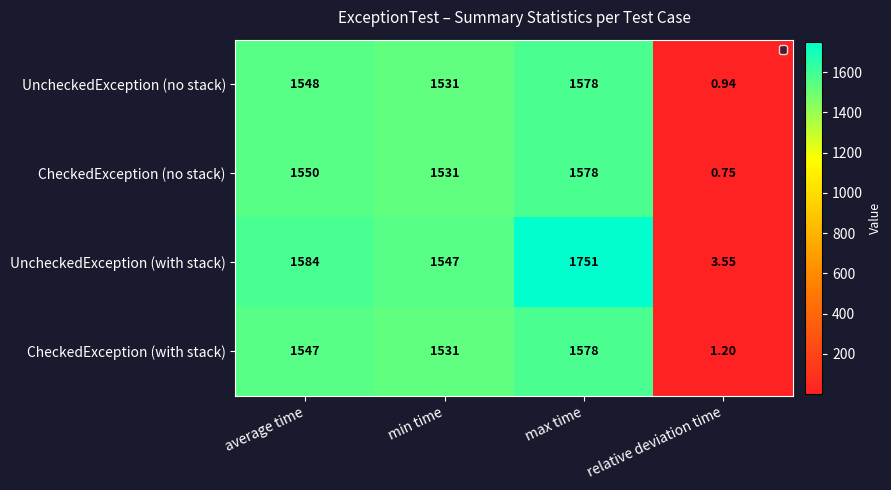

Between average time and min time, which series saw the biggest shift?

UncheckedException (with stack)